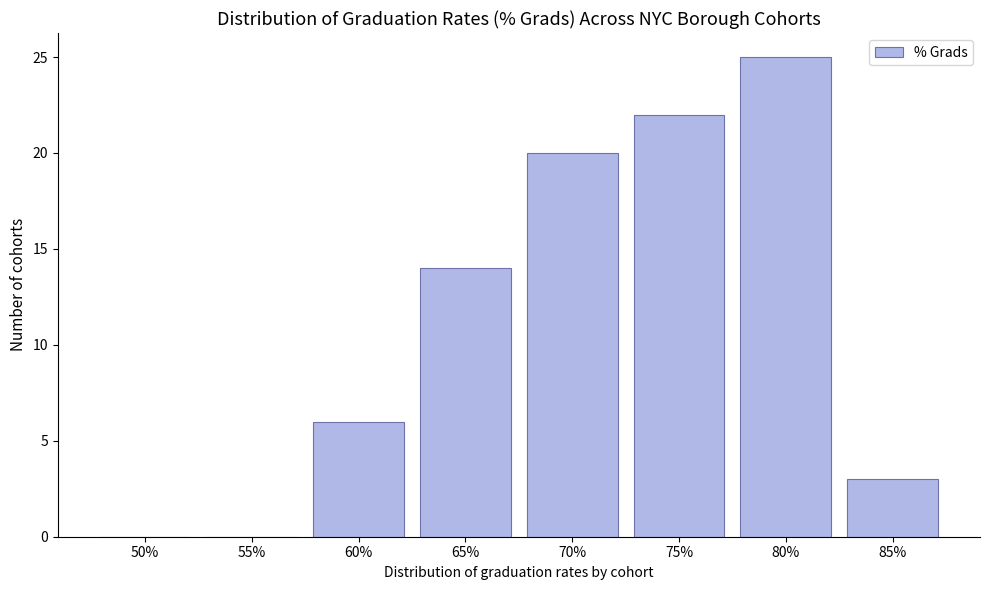

Reading left to right, transcribe all the data shown in this chart.

50%=0	55%=0	60%=6	65%=14	70%=20	75%=22	80%=25	85%=3